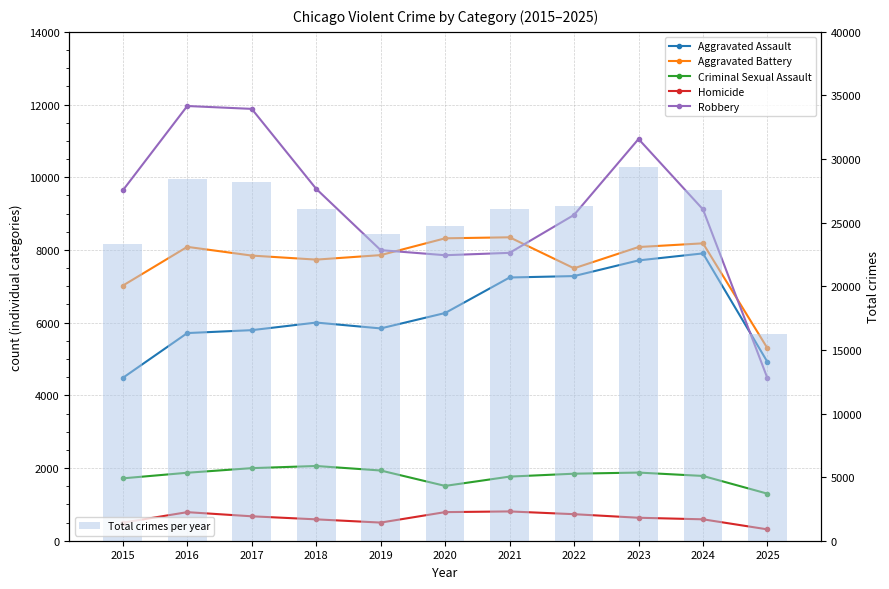

What is the difference between the second highest and second lowest values in the Criminal Sexual Assault series?

489